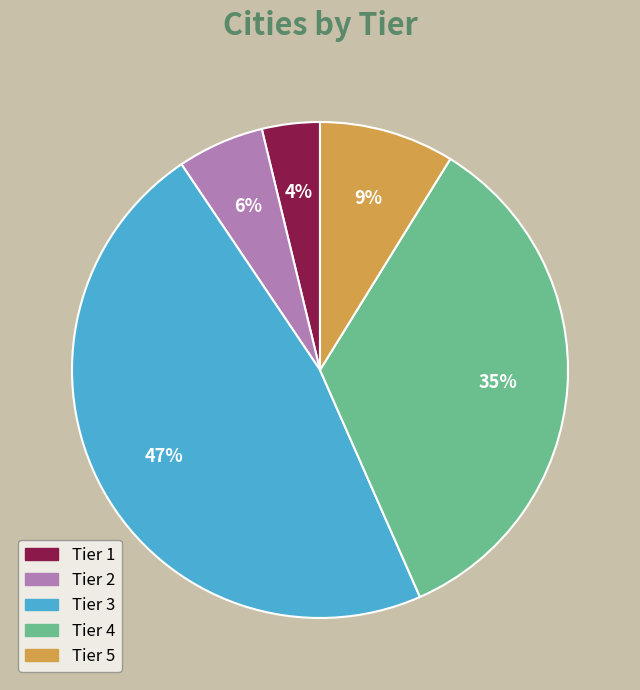

Is there a majority slice in this chart?

No